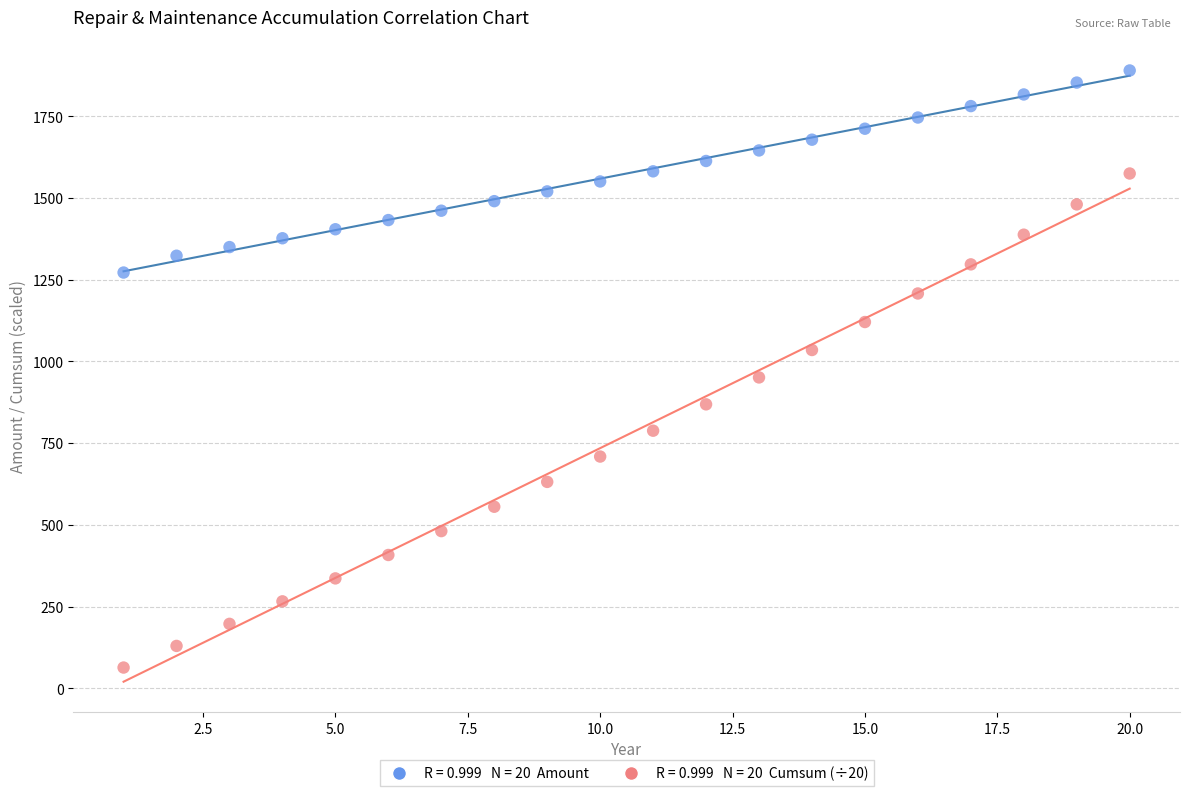

Across all series, what Y value is closest to 976?

951.1